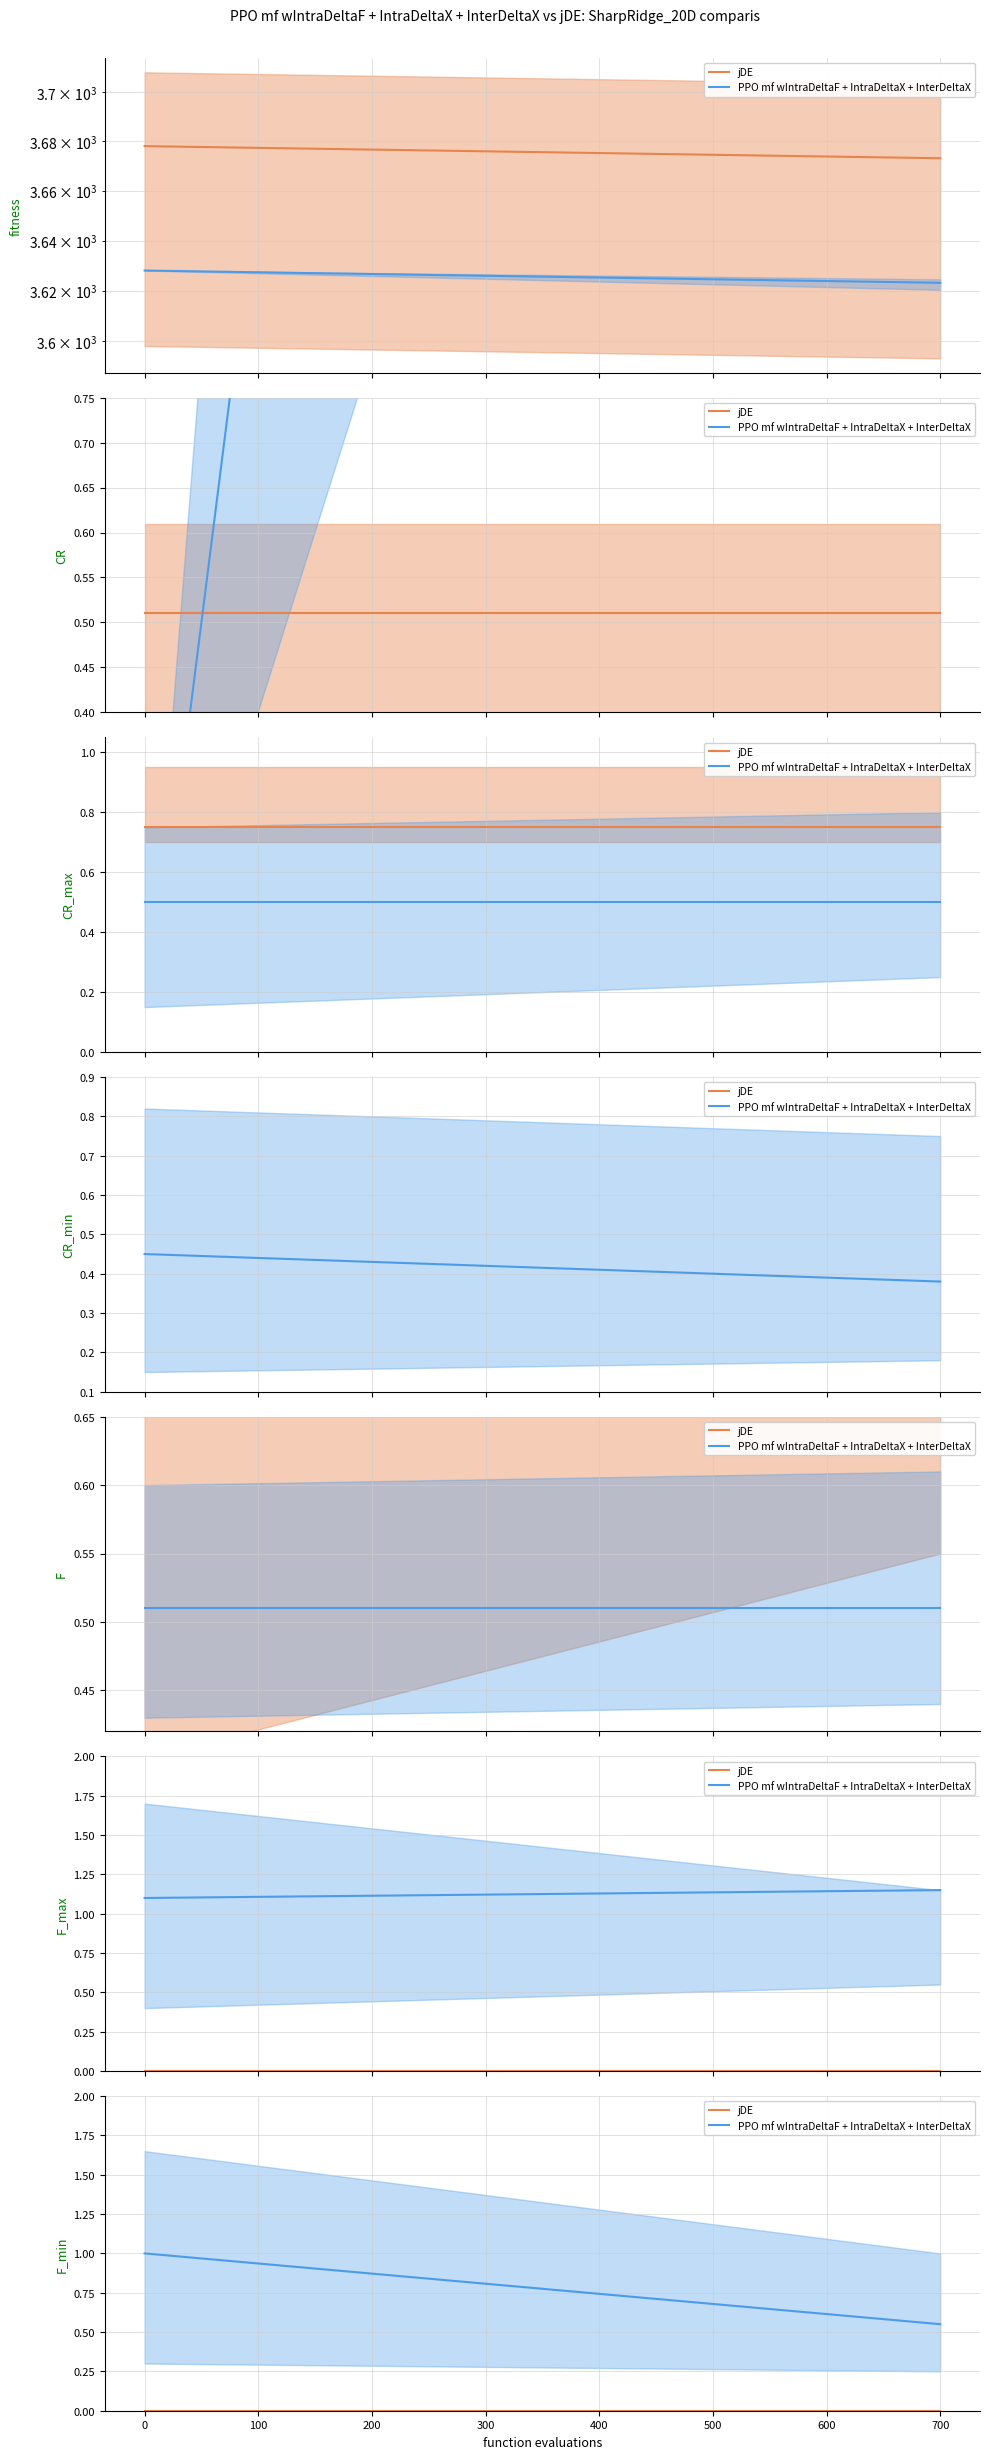

True or false: jDE and PPO mf wIntraDeltaF + IntraDeltaX + InterDeltaX cross at least once.

False